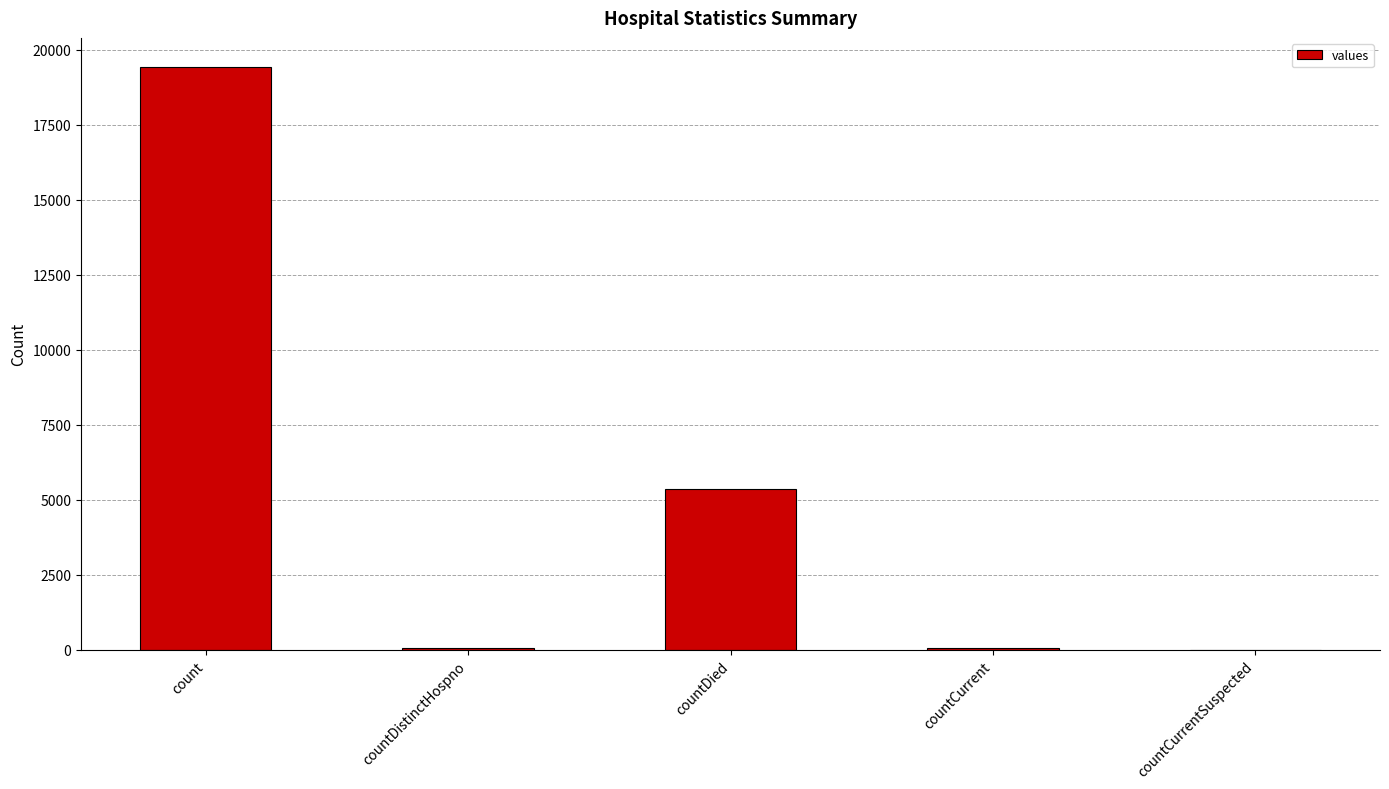

How many categories are shown in the chart?

5